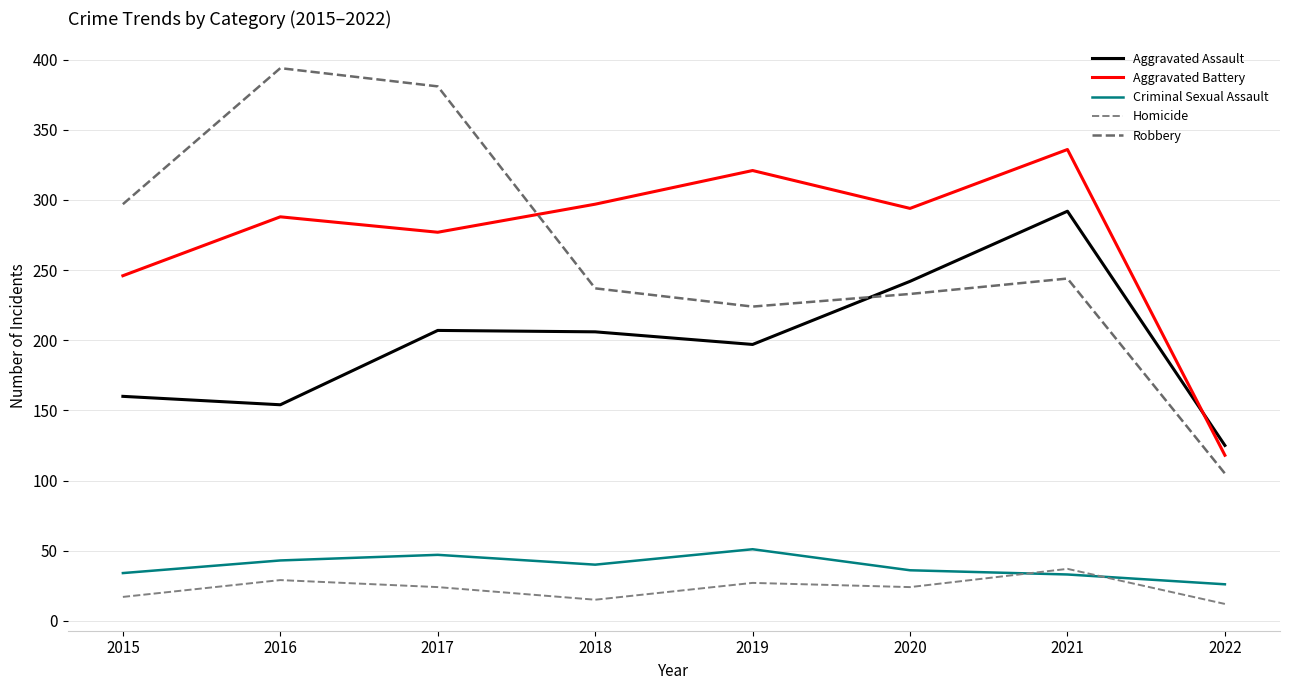

The value of Homicide at 2022 is 12. True or false?

True